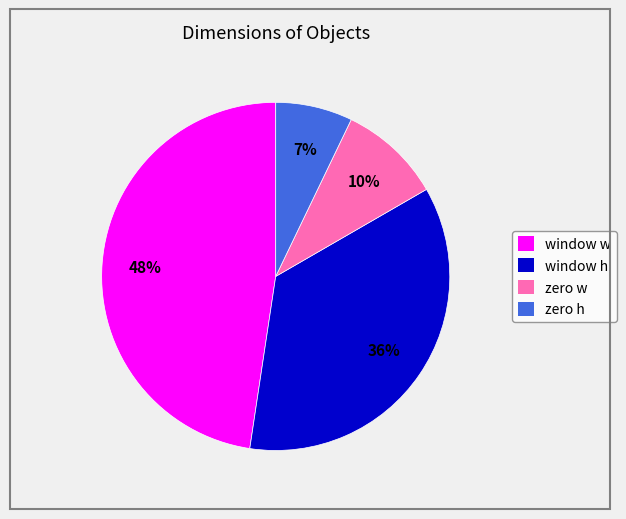

How many slices are in this pie chart?

4